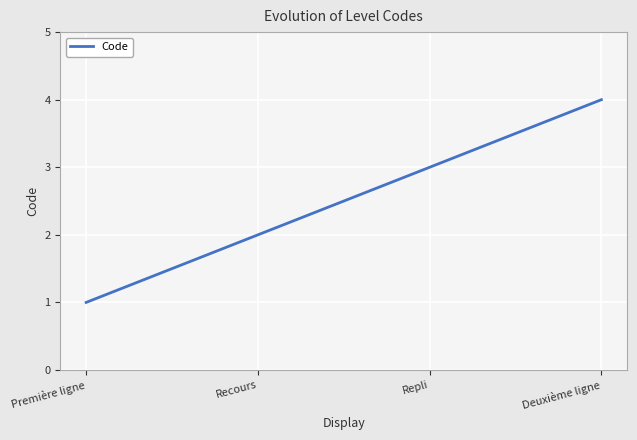

Which label corresponds to the smallest value in the chart?

Première ligne